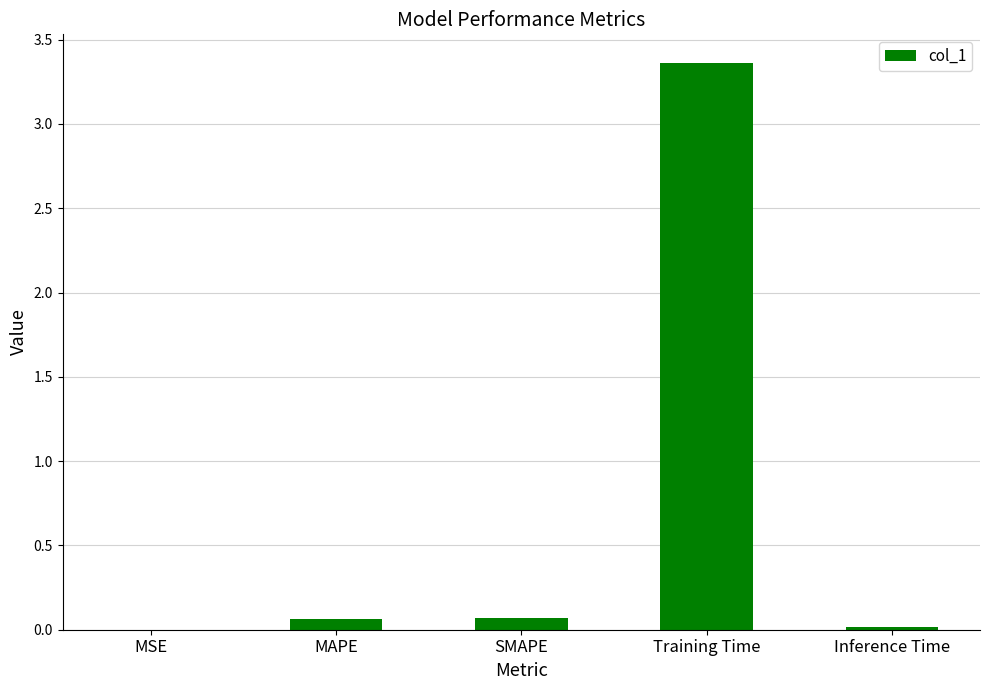

What is the sum of all values?

3.5